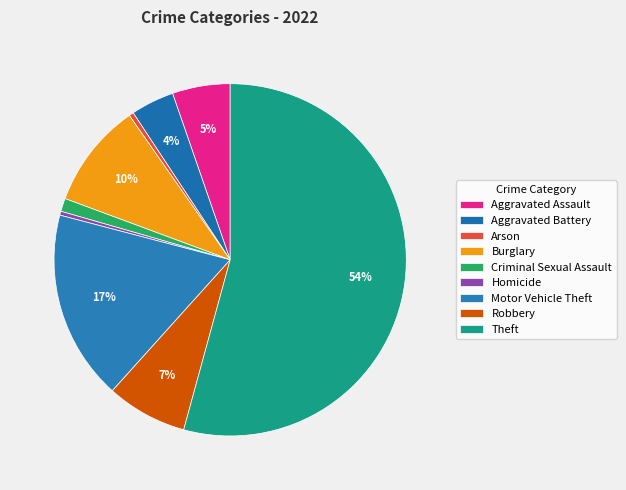

What is the majority slice?

Theft